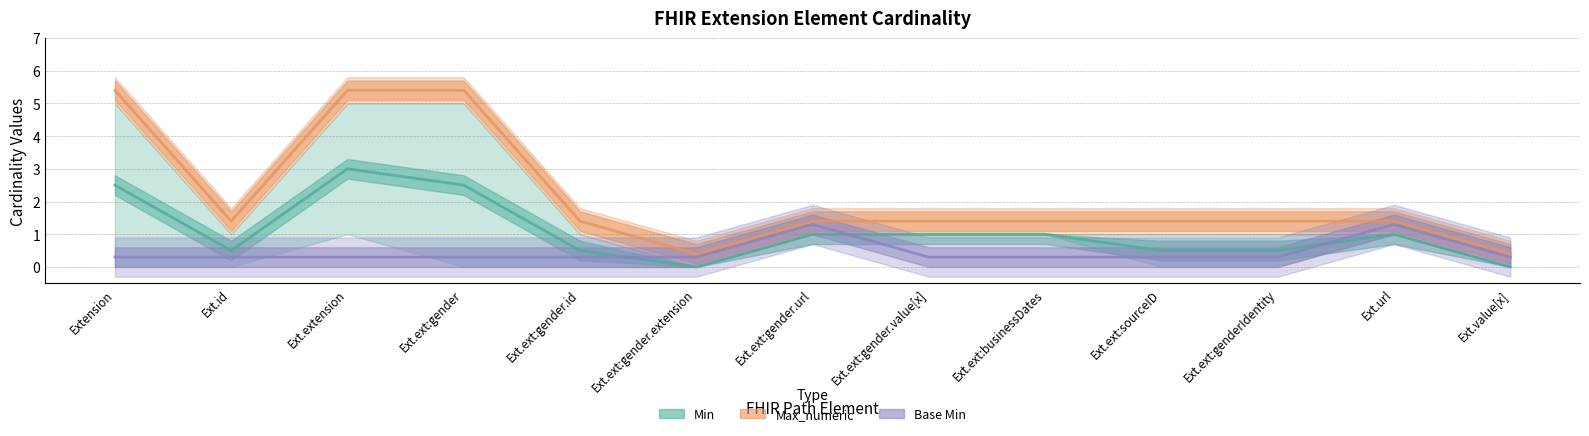

True or false: Max_numeric and Base Min cross at least once.

False